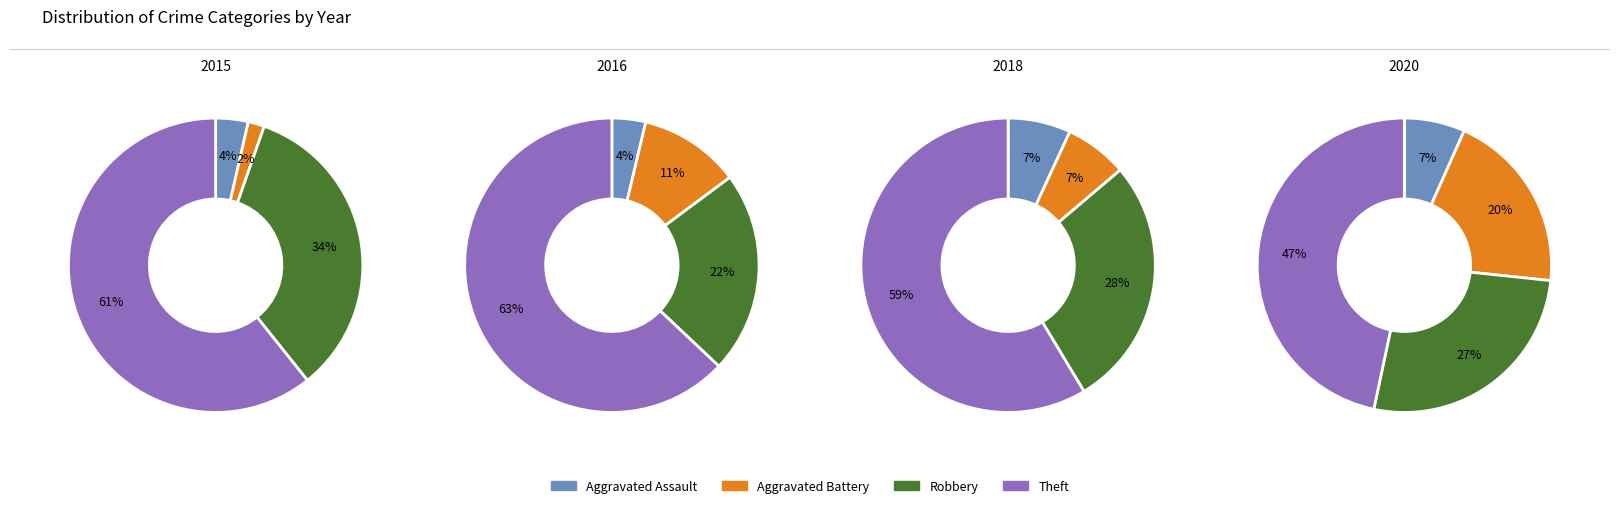

Is it true that 2016 is 8% of the pie?

False